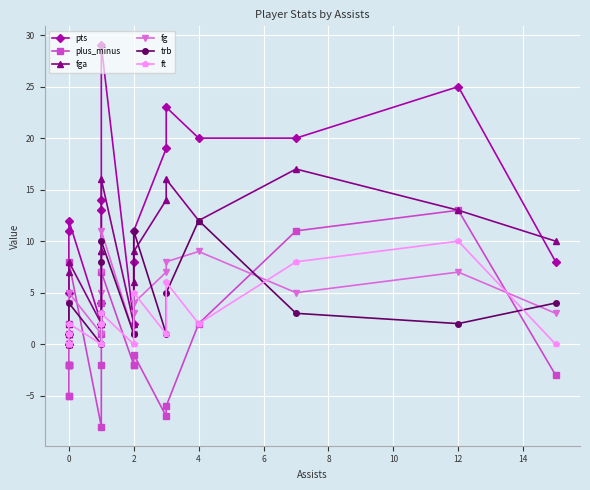

How many lines are shown in the chart?

6